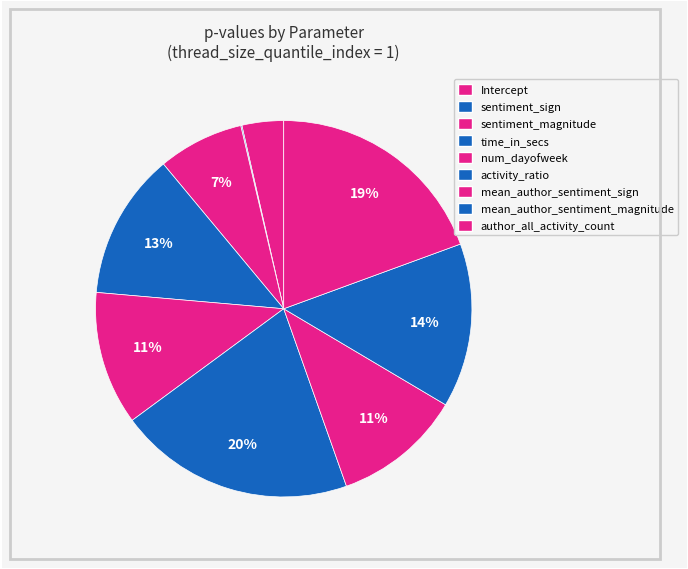

Which slice is the largest?

activity_ratio